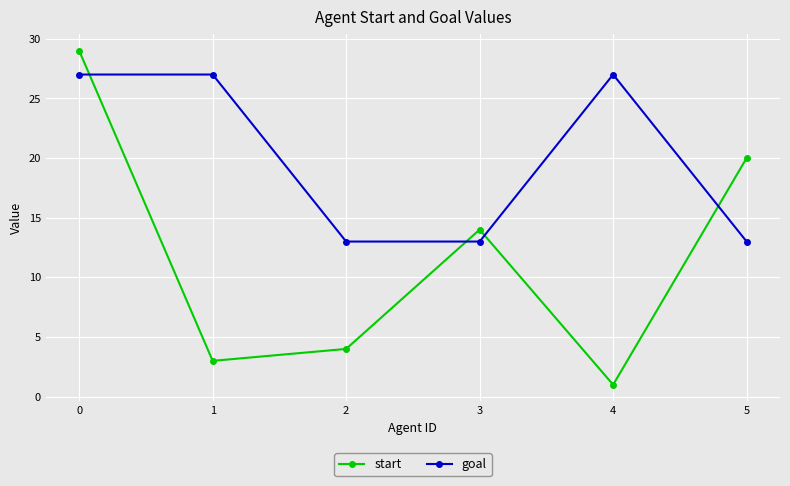

What are all the series names shown in the legend?

start, goal